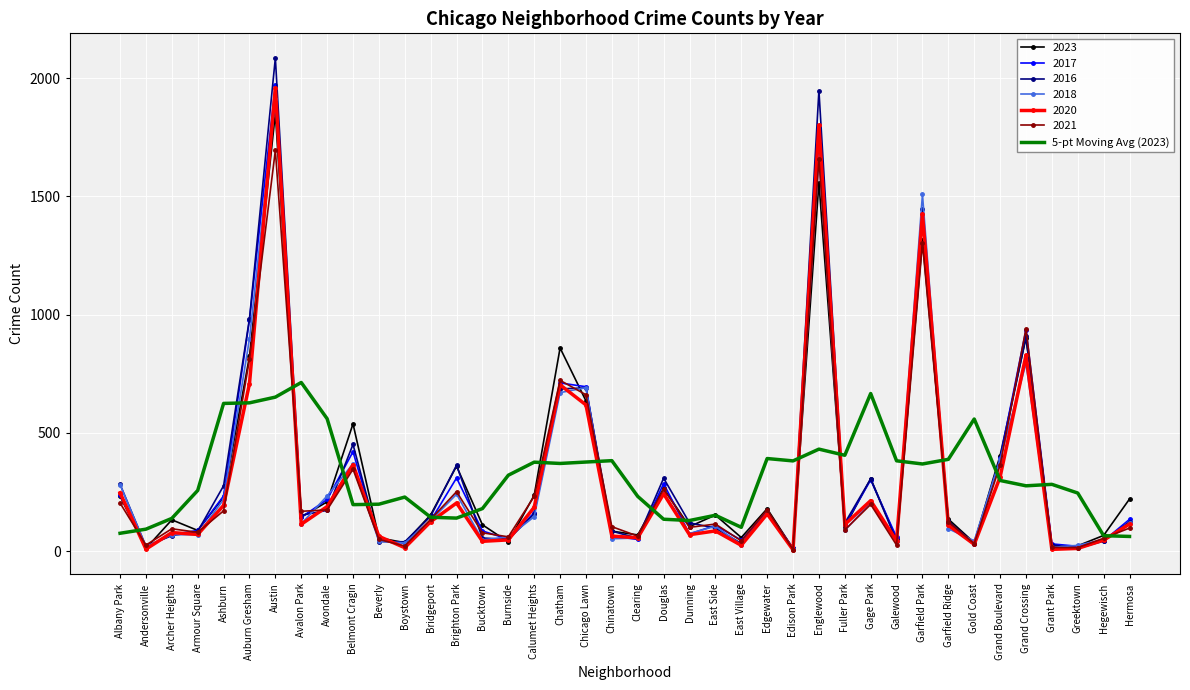

Which series has the largest range (max minus min)?

2016